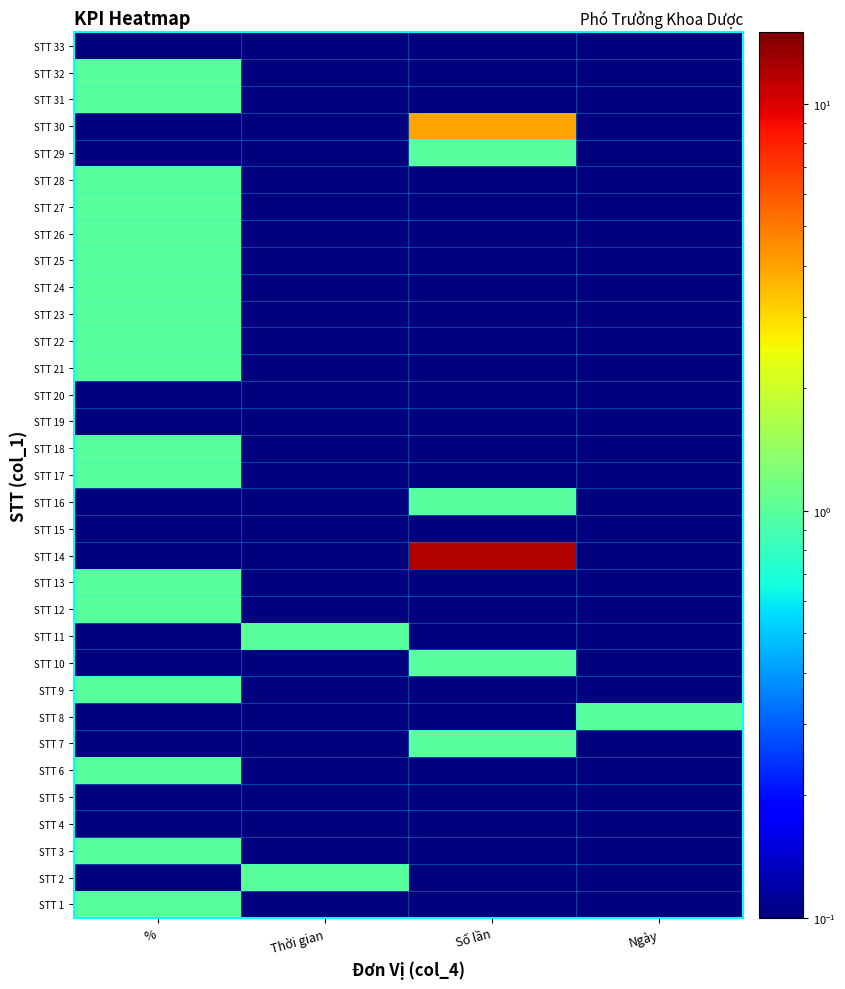

At how many categories does at least one series exceed 11?

1